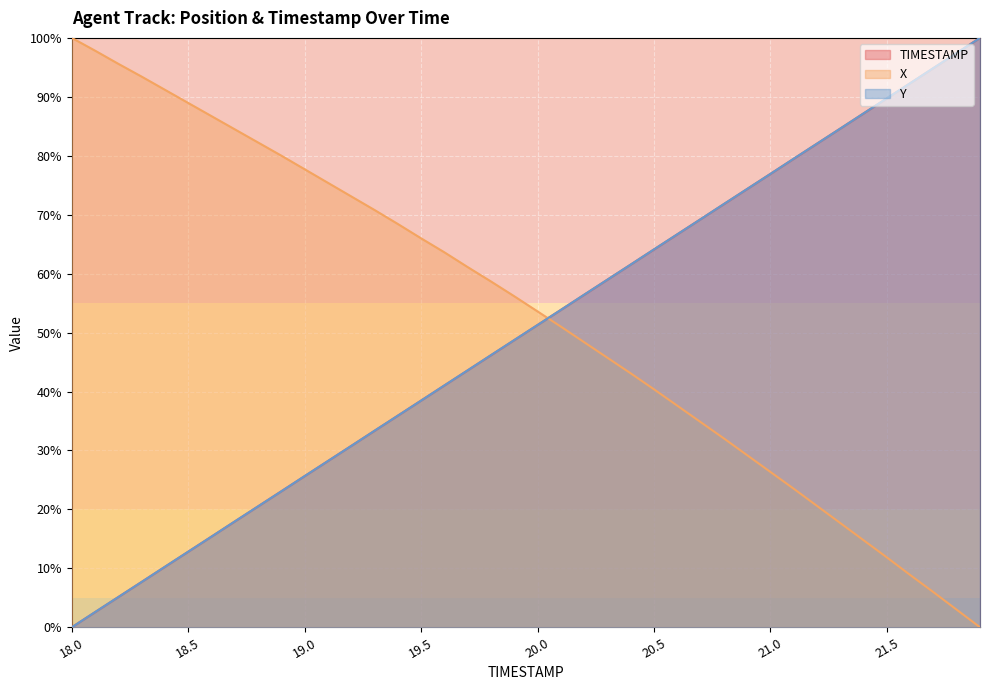

Reading left to right, list all the values displayed in this chart.

TIMESTAMP: 18.0=0.0	18.1=2.6	18.2=5.1	18.3=7.7	18.4=10.3	18.5=12.8	18.6=15.4	18.7=17.9	18.8=20.5	18.9=23.1	19.0=25.6	19.1=28.2	19.2=30.8	19.3=33.3	19.4=35.9	19.5=38.5	19.6=41.0	19.7=43.6	19.8=46.2	19.9=48.7	20.0=51.3	20.1=53.8	20.2=56.4	20.3=59.0	20.4=61.5	20.5=64.1	20.6=66.7	20.7=69.2	20.8=71.8	20.9=74.4	21.0=76.9	21.1=79.5	21.2=82.1	21.3=84.6	21.4=87.2	21.5=89.7	21.6=92.3	21.7=94.9	21.8=97.4	21.9=100.0
X: 18.0=100.0	18.1=97.8	18.2=95.6	18.3=93.4	18.4=91.2	18.5=89.0	18.6=86.7	18.7=84.5	18.8=82.2	18.9=80.0	19.0=77.7	19.1=75.4	19.2=73.1	19.3=70.8	19.4=68.4	19.5=66.0	19.6=63.6	19.7=61.1	19.8=58.7	19.9=56.2	20.0=53.6	20.1=51.0	20.2=48.4	20.3=45.7	20.4=43.1	20.5=40.4	20.6=37.6	20.7=34.8	20.8=32.0	20.9=29.2	21.0=26.4	21.1=23.5	21.2=20.6	21.3=17.7	21.4=14.8	21.5=11.9	21.6=8.9	21.7=6.0	21.8=3.0	21.9=0.0
Y: 18.0=0.0	18.1=2.6	18.2=5.1	18.3=7.7	18.4=10.3	18.5=12.8	18.6=15.4	18.7=18.0	18.8=20.5	18.9=23.1	19.0=25.7	19.1=28.2	19.2=30.8	19.3=33.3	19.4=35.9	19.5=38.5	19.6=41.0	19.7=43.6	19.8=46.2	19.9=48.7	20.0=51.3	20.1=53.8	20.2=56.4	20.3=59.0	20.4=61.5	20.5=64.1	20.6=66.7	20.7=69.2	20.8=71.8	20.9=74.4	21.0=76.9	21.1=79.5	21.2=82.1	21.3=84.6	21.4=87.2	21.5=89.8	21.6=92.3	21.7=94.9	21.8=97.4	21.9=100.0